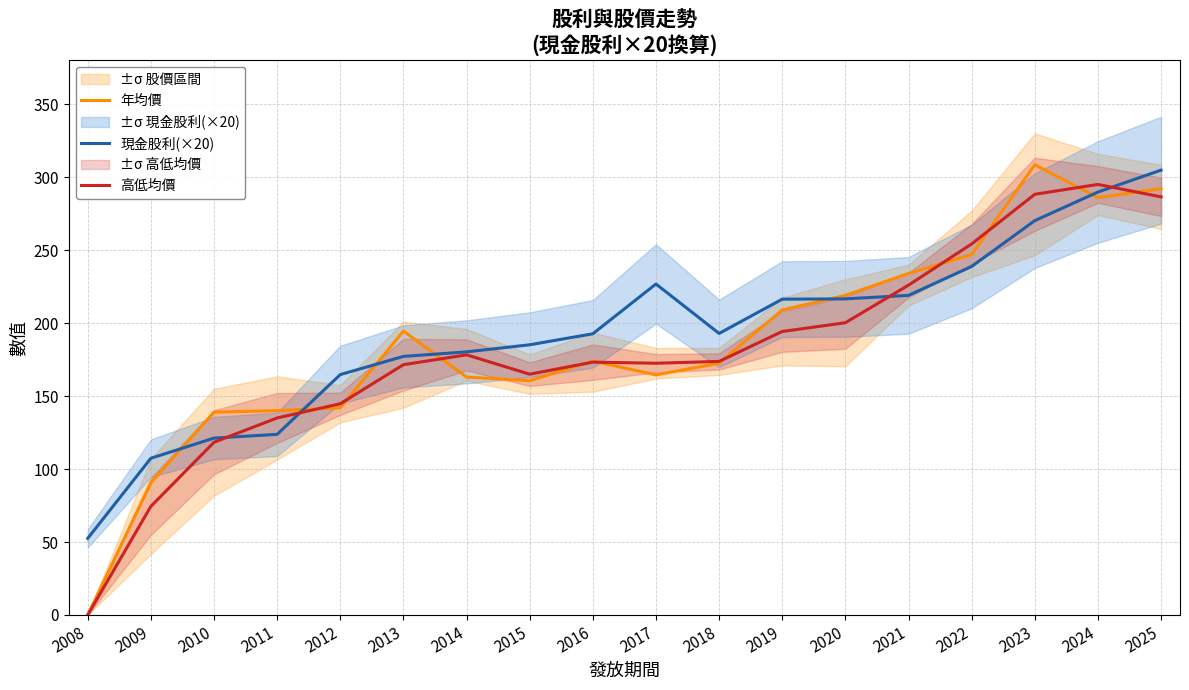

At 2016, list the series in order from smallest to largest.

高低均價, 年均價, 現金股利(×20)